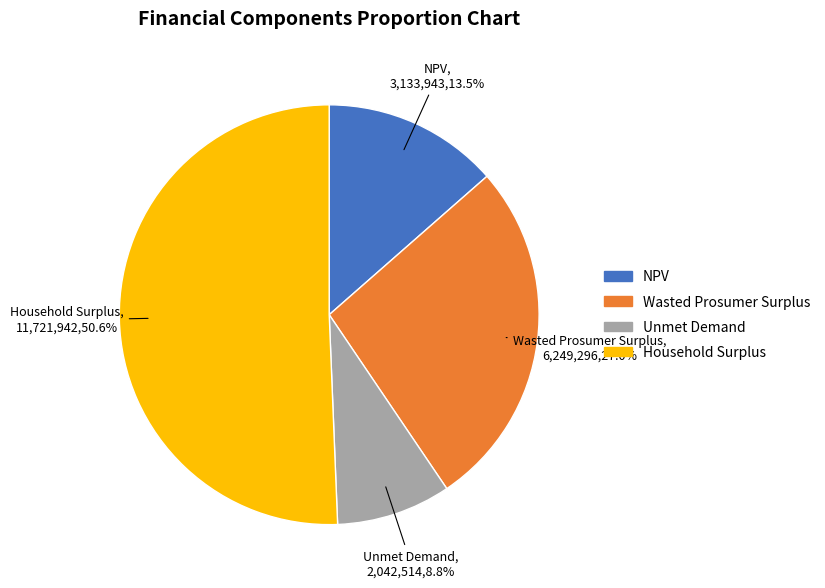

How many slices are in this pie chart?

4